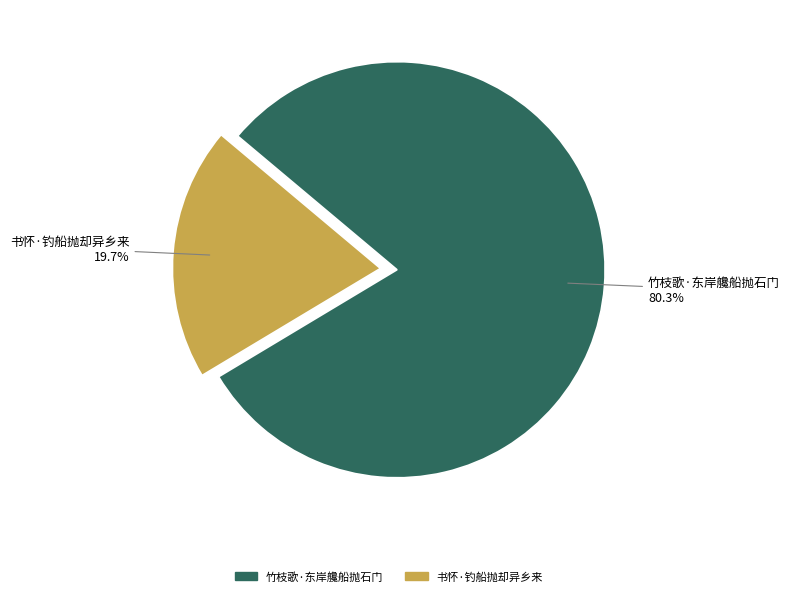

To the nearest percent, what is the average slice percentage?

50%